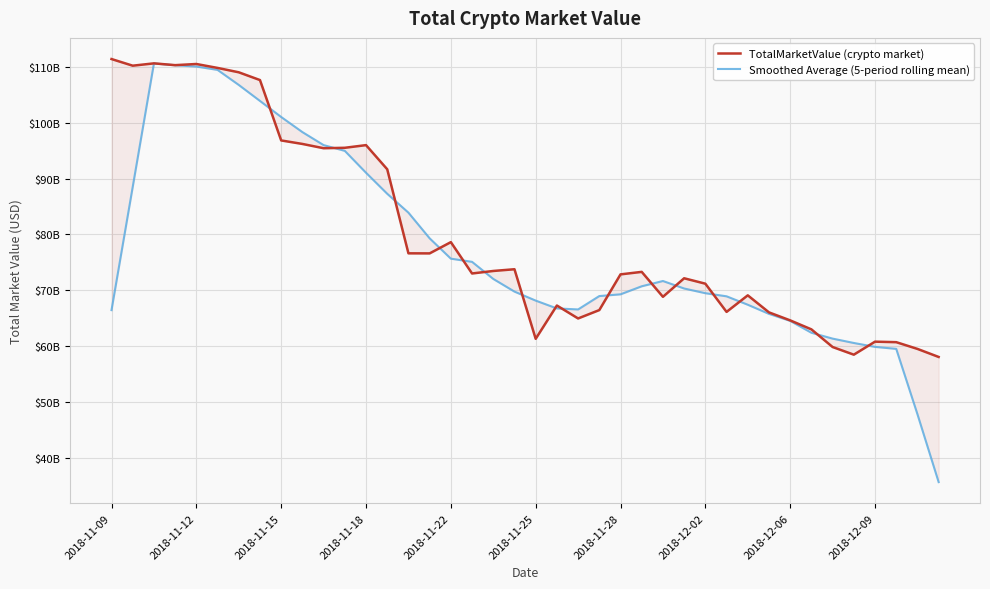

At which category does the chart reach its peak across all series?

2018-11-09